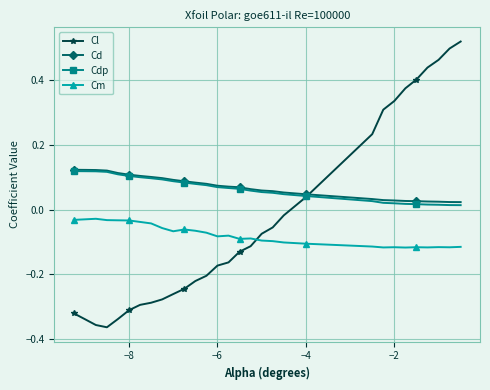

At how many categories does at least one series exceed 0?

30